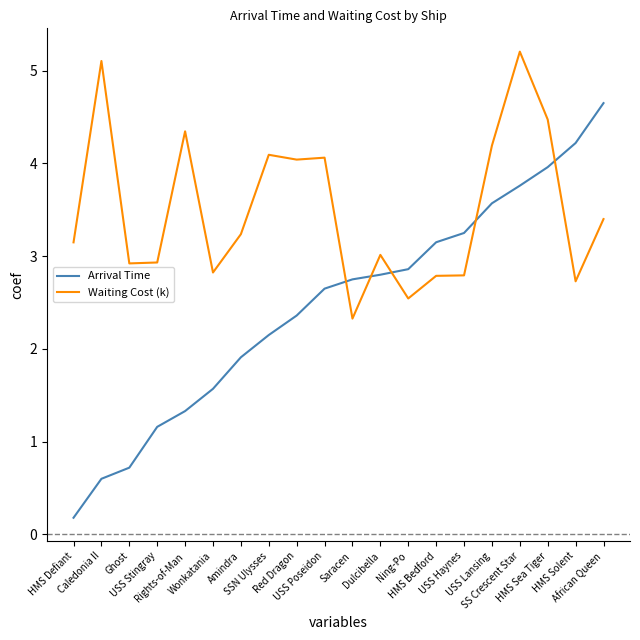

What is the maximum value for Waiting Cost (k)?

5.2